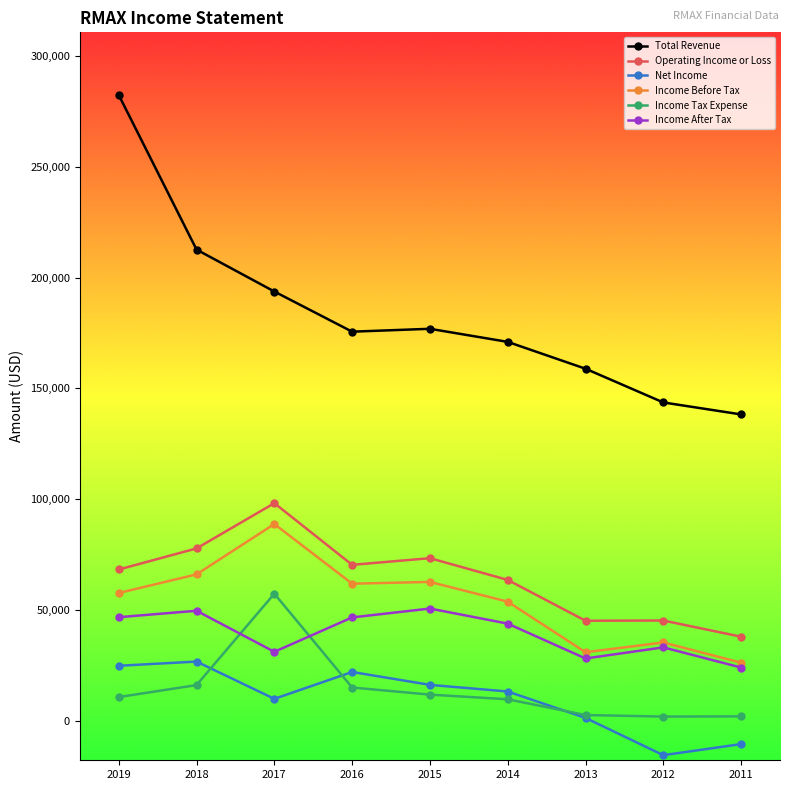

Is the value of Income Before Tax at 2012 greater than the value of Operating Income or Loss at 2013?

No